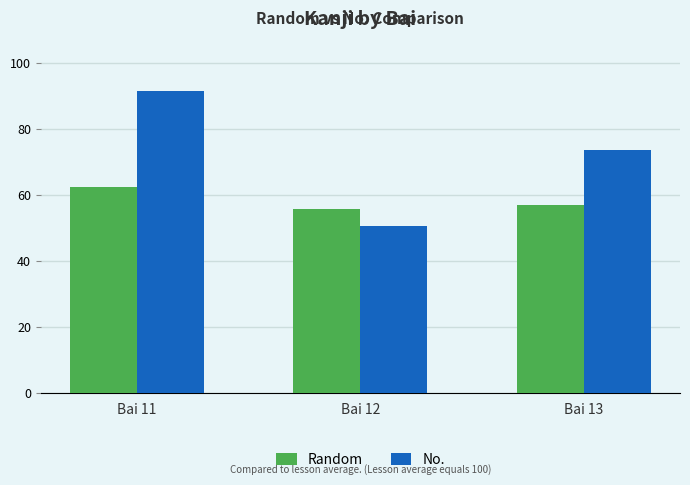

Which series has the largest range (max minus min)?

No.